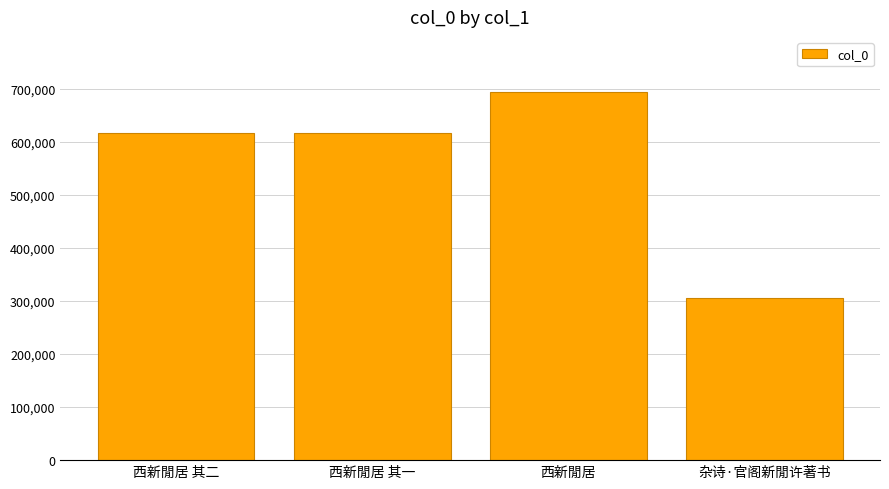

Is it true that the value at 西新閒居 其一 is 616550?

True